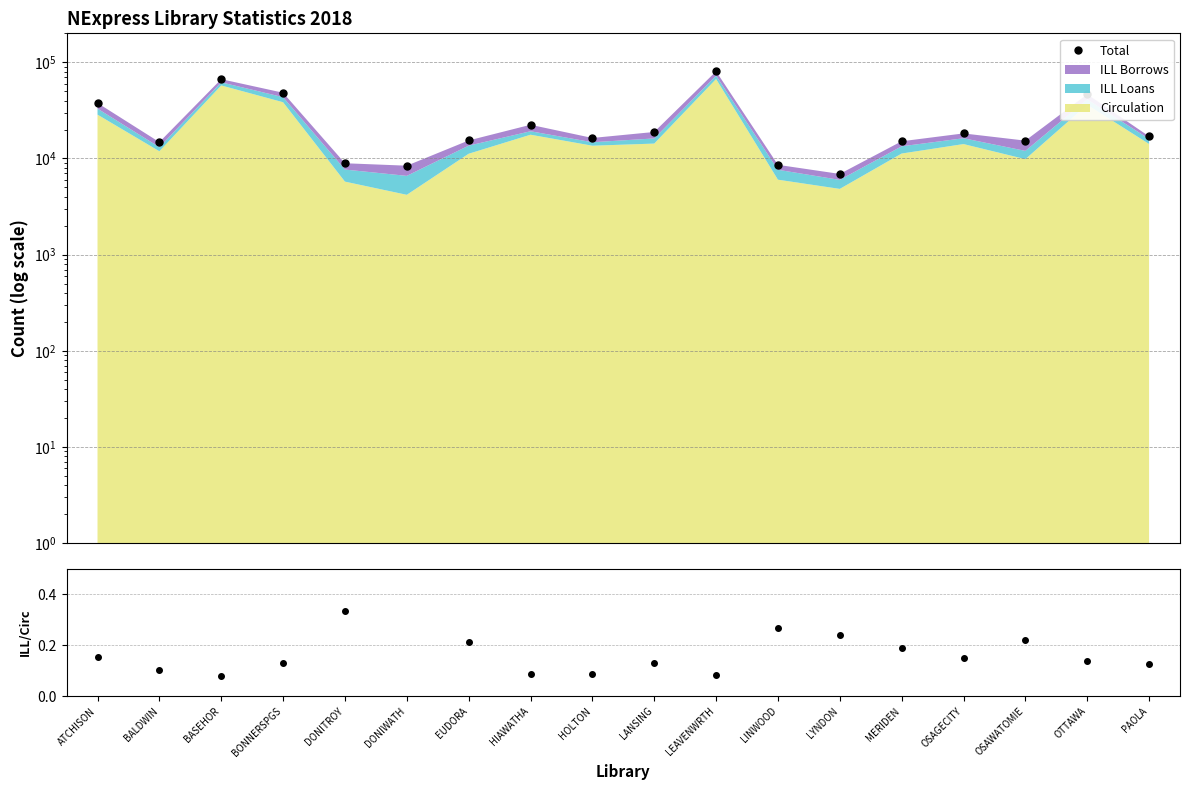

Reading left to right, list all the values displayed in this chart.

Total: ATCHISON=37726.0	BALDWIN=14791.0	BASEHOR=66740.0	BONNERSPGS=48248.0	DONITROY=8921.0	DONIWATH=8413.0	EUDORA=15394.0	HIAWATHA=22402.0	HOLTON=16339.0	LANSING=18863.0	LEAVENWRTH=80543.0	LINWOOD=8586.0	LYNDON=6908.0	MERIDEN=15094.0	OSAGECITY=18223.0	OSAWATOMIE=15331.0	OTTAWA=46503.0	PAOLA=16979.0
ILL Loans / Circ: ATCHISON=0.2	BALDWIN=0.1	BASEHOR=0.1	BONNERSPGS=0.1	DONITROY=0.3	DONIWATH=0.6	EUDORA=0.2	HIAWATHA=0.1	HOLTON=0.1	LANSING=0.1	LEAVENWRTH=0.1	LINWOOD=0.3	LYNDON=0.2	MERIDEN=0.2	OSAGECITY=0.1	OSAWATOMIE=0.2	OTTAWA=0.1	PAOLA=0.1